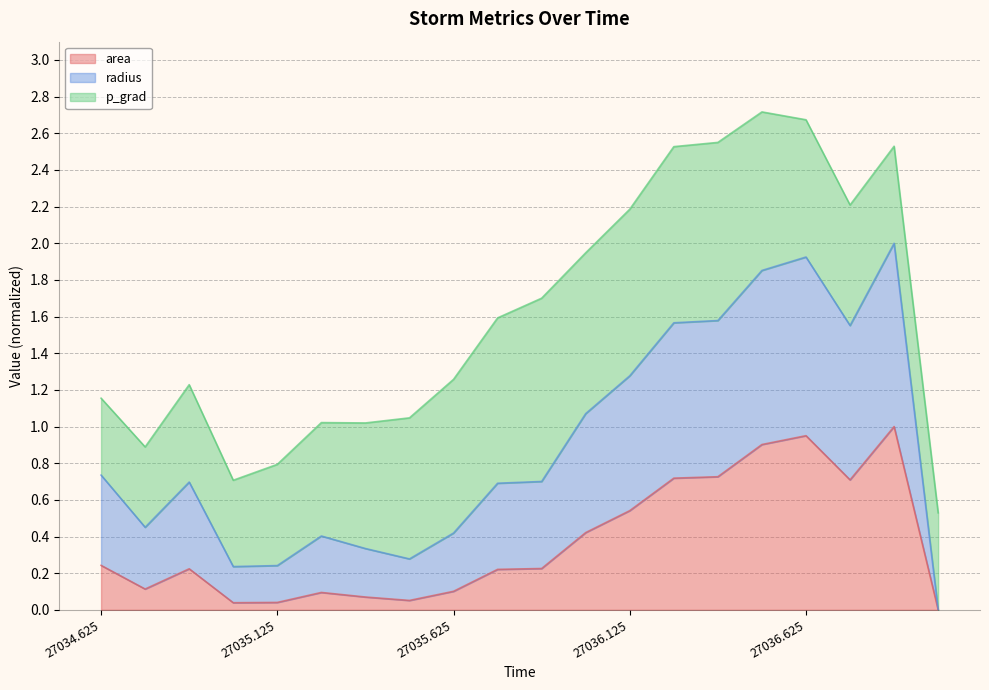

What is the total value across all series at 27036.125?

2.2